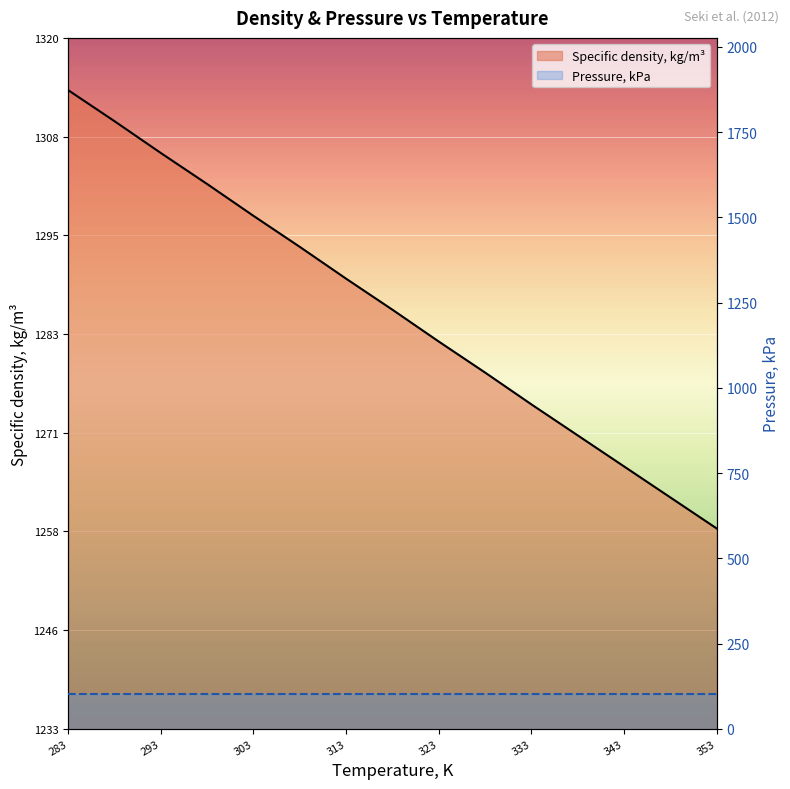

What is the value of the Specific density, kg/m³ point at the 2nd from the left?

1309.8